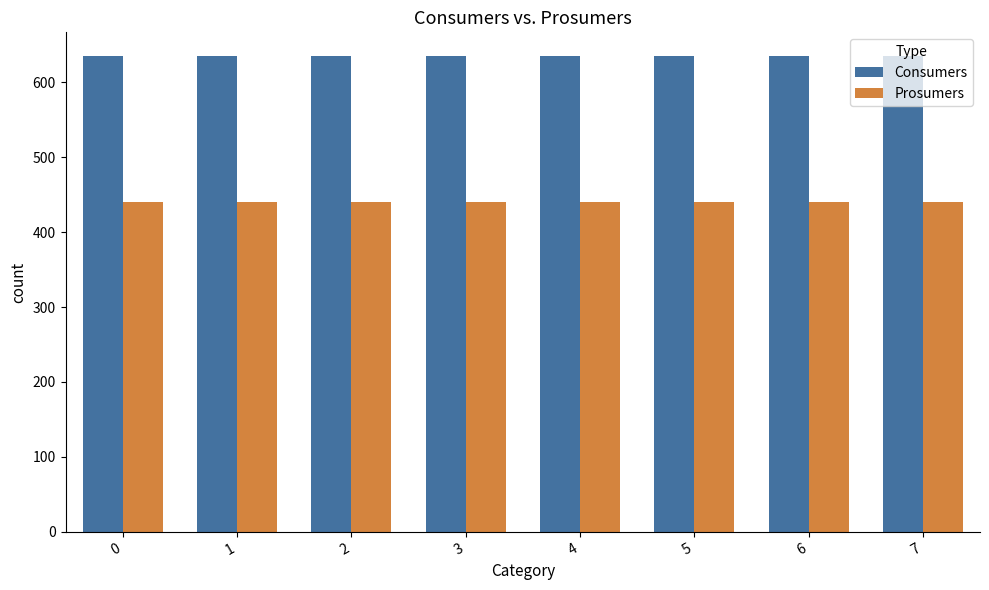

What is the average value of the Prosumers series?

440